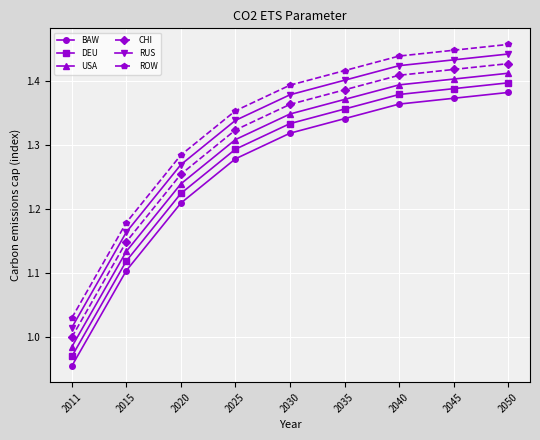

At which label does USA reach its minimum?

2011